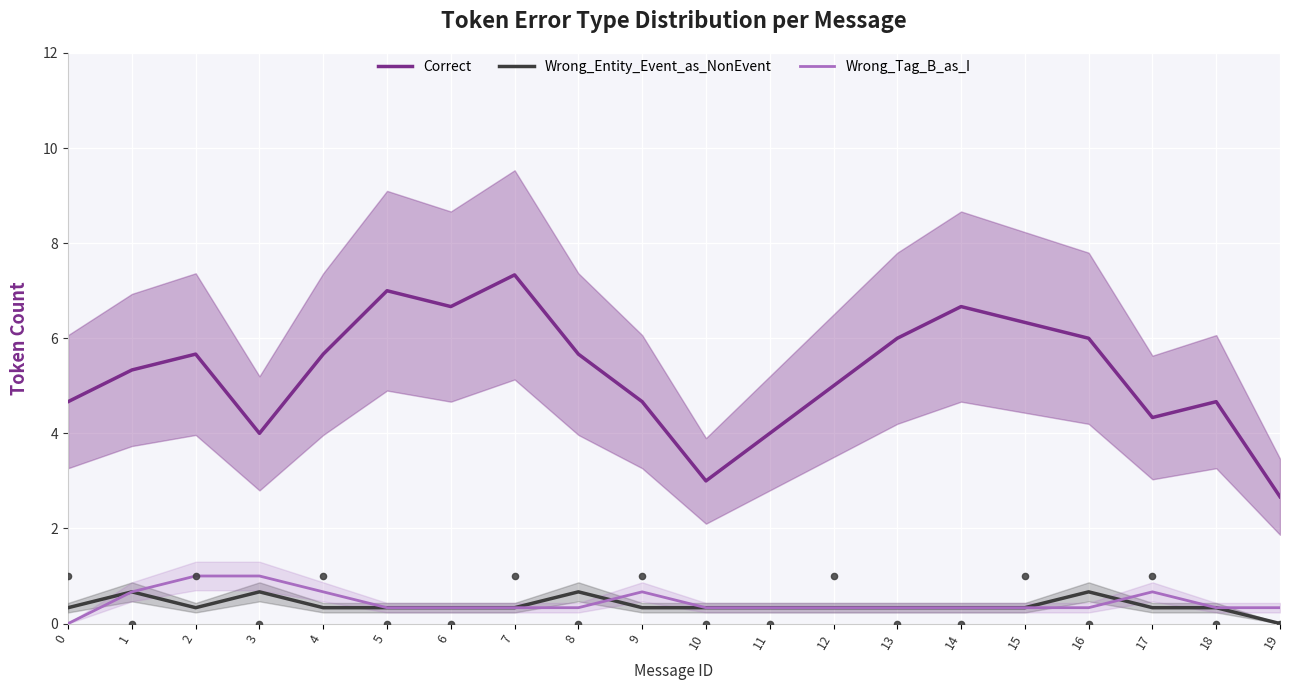

Is the value of Wrong_Entity_Event_as_NonEvent at 18 greater than the value of Wrong_Tag_B_as_I at 8?

No